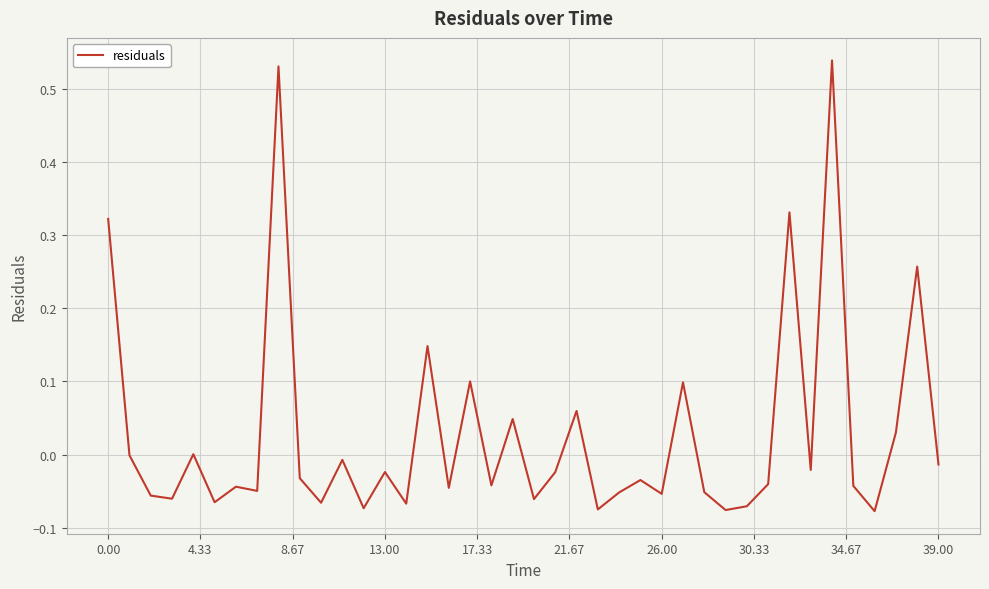

What is the difference between the maximum and minimum values?

0.6